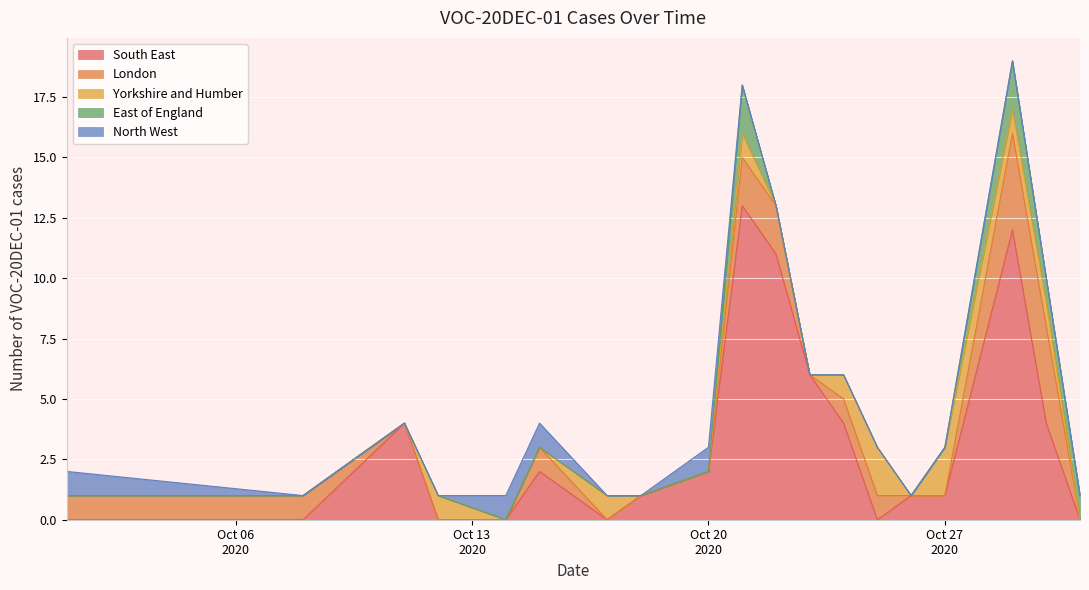

What is the highest value of the South East series?

13